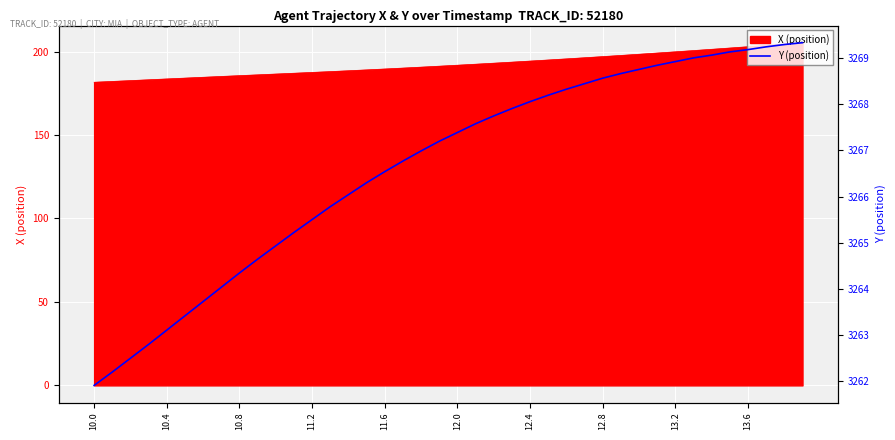

What is the value of the 27th point from the left?

3268.3